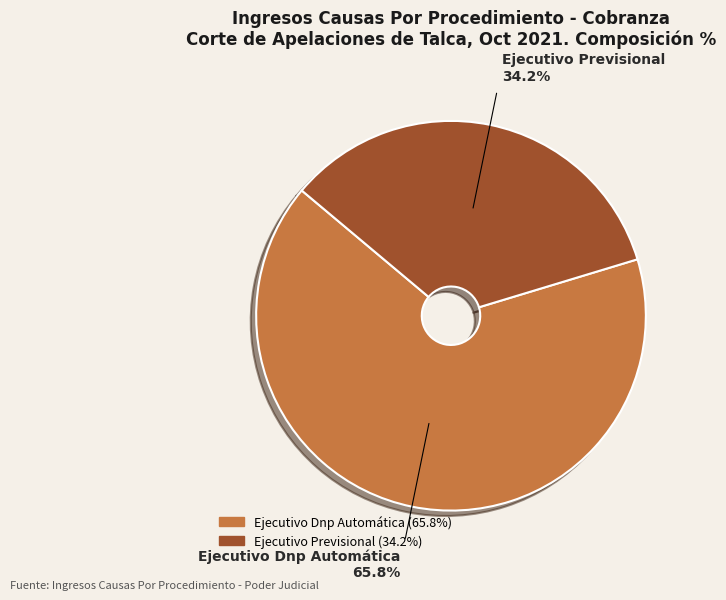

What is the ratio of the value at Ejecutivo Dnp Automática to the value at Ejecutivo Previsional?

1.9